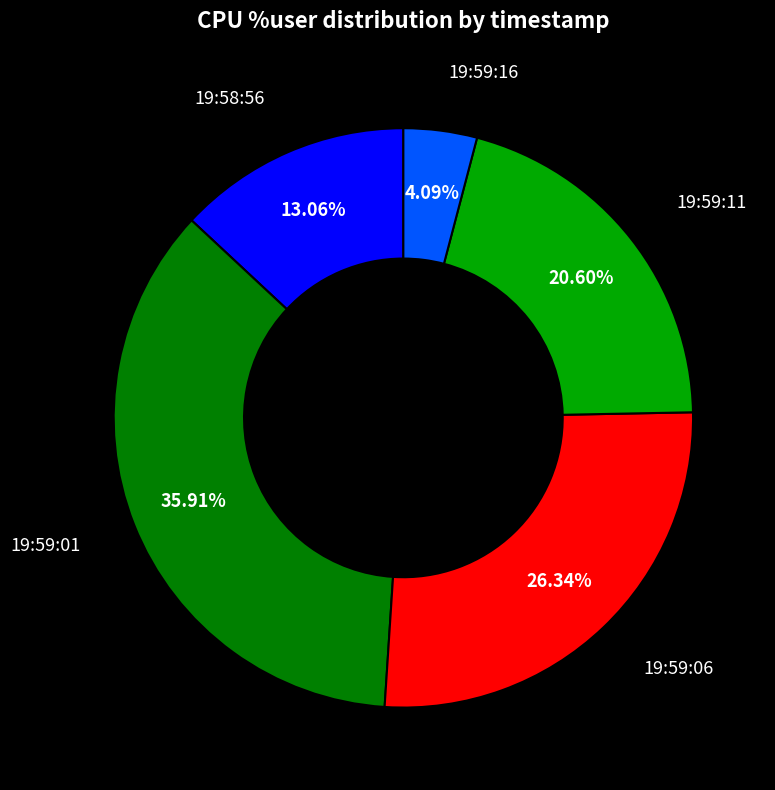

Does any single category account for the majority?

No